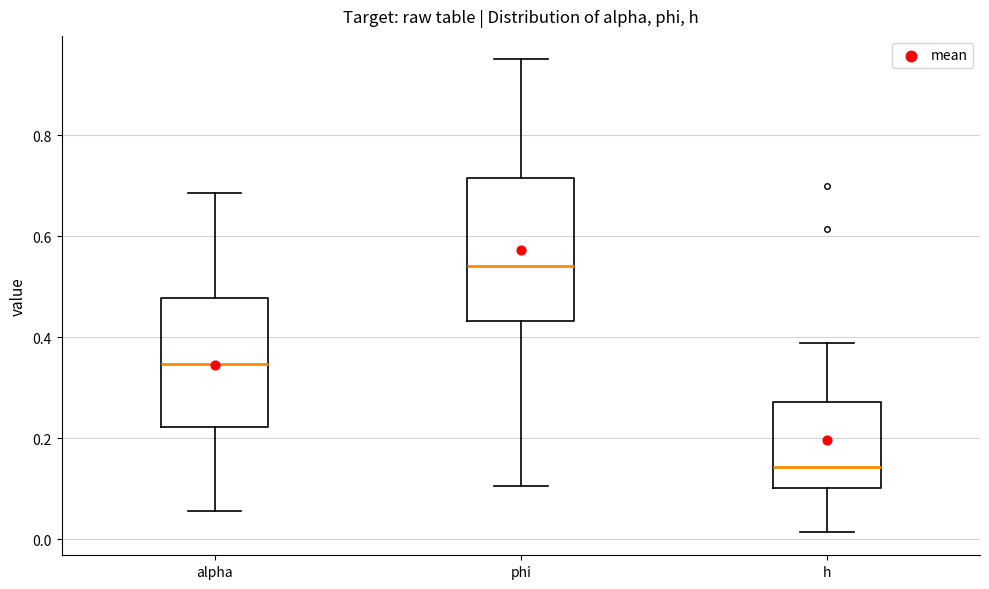

Comparing the boxes themselves (not the whiskers), which one is the tallest?

phi